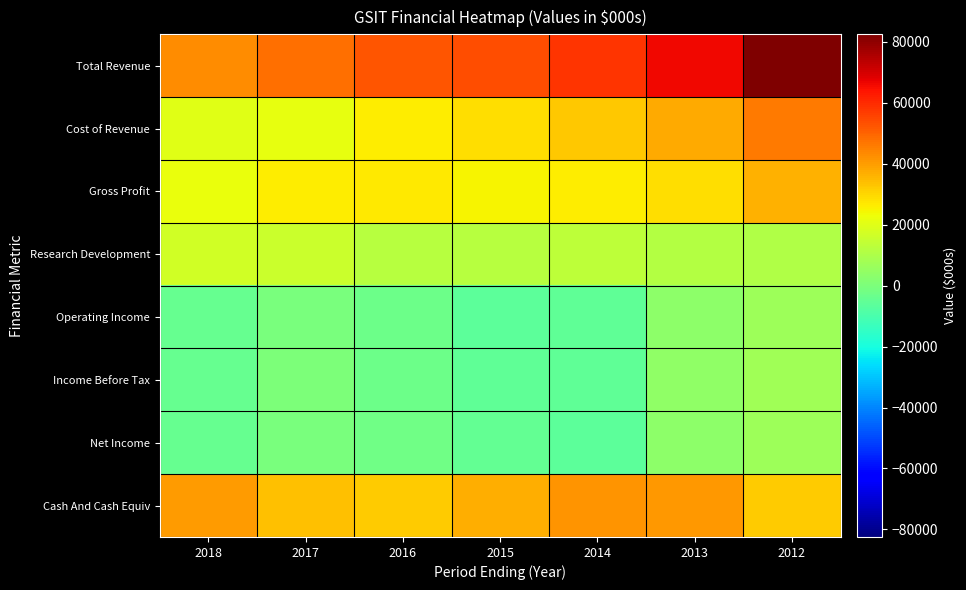

At how many categories does at least one series exceed 29788?

7